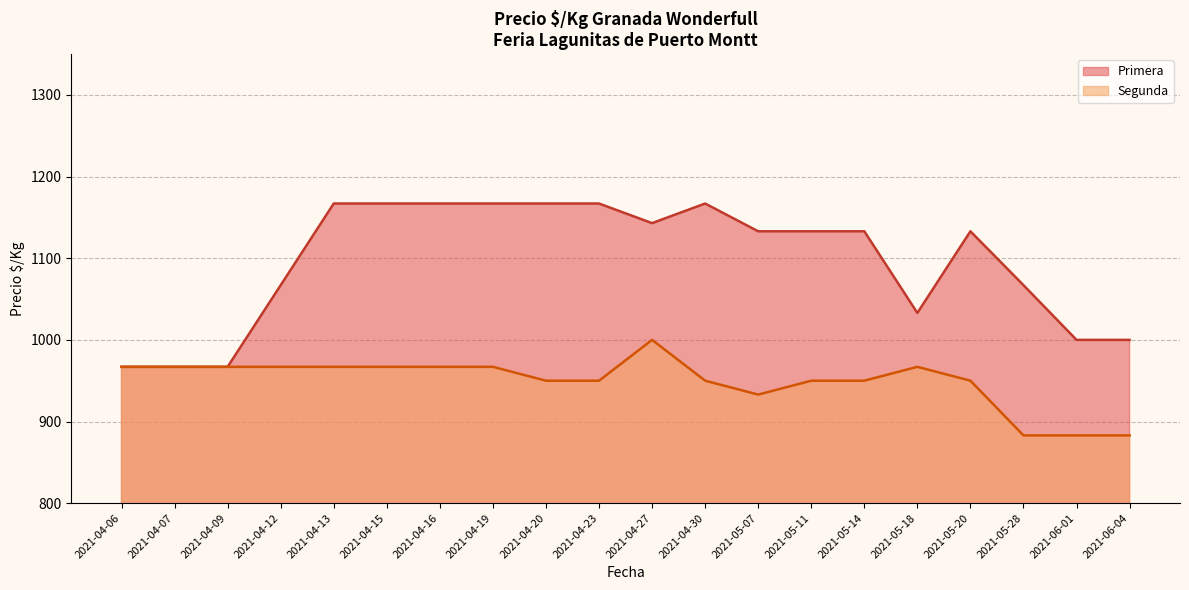

What is the greatest value displayed?

1167